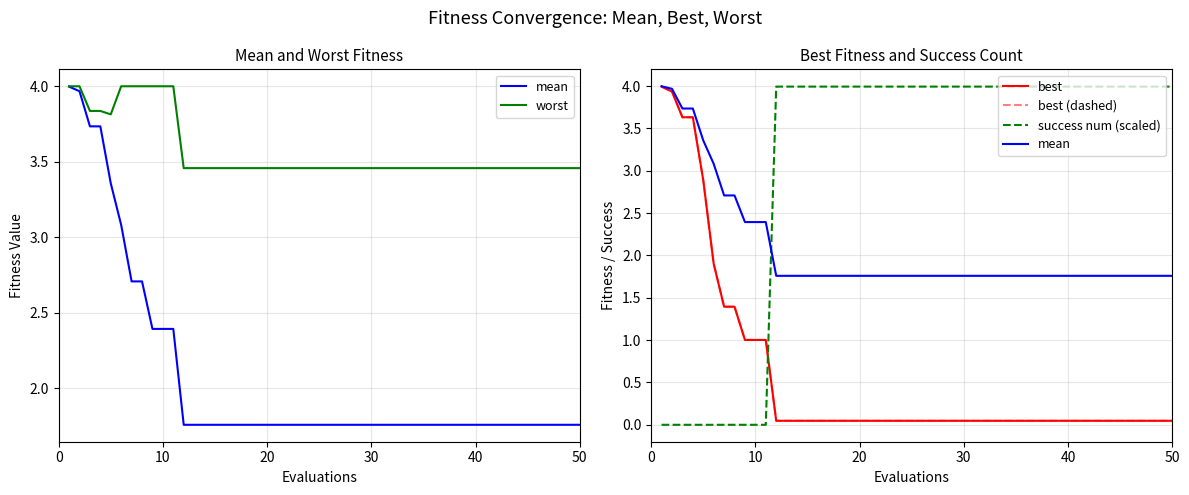

Is it true that mean equals 3.2 at 22?

False